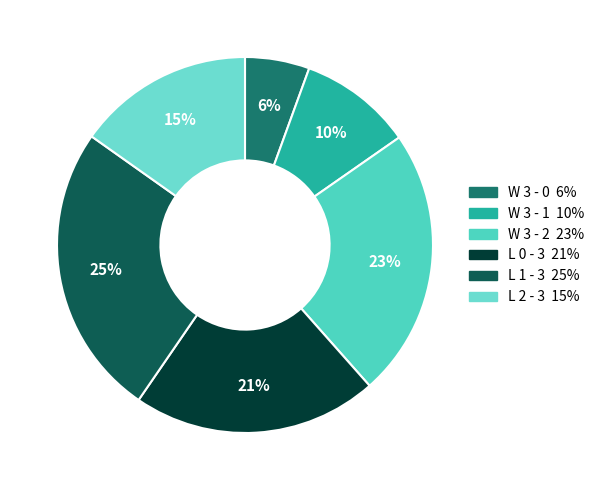

To the nearest percent, what portion does L 2 - 3 represent?

15%